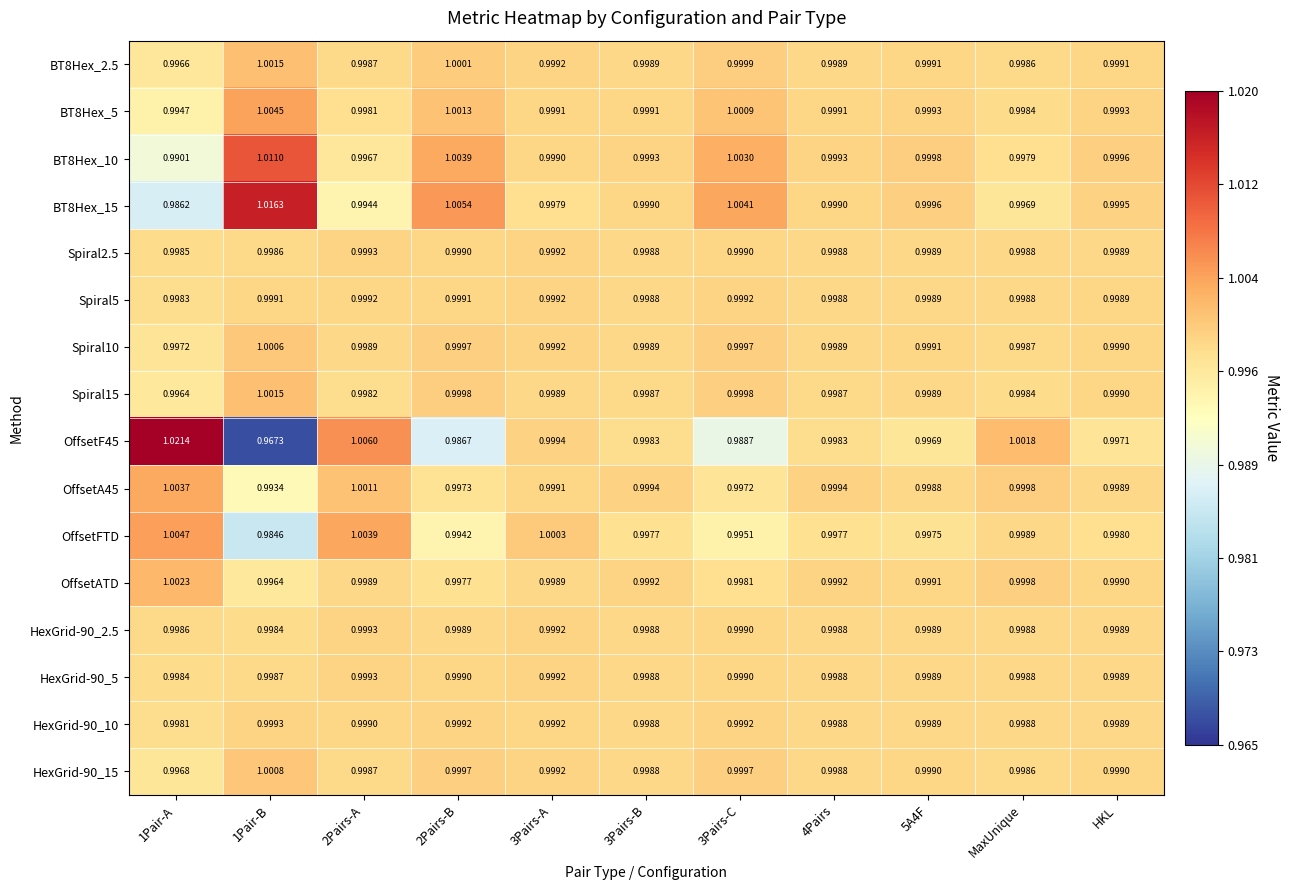

Is the value of OffsetFTD at 3Pairs-C greater than the value of OffsetF45 at 3Pairs-A?

No